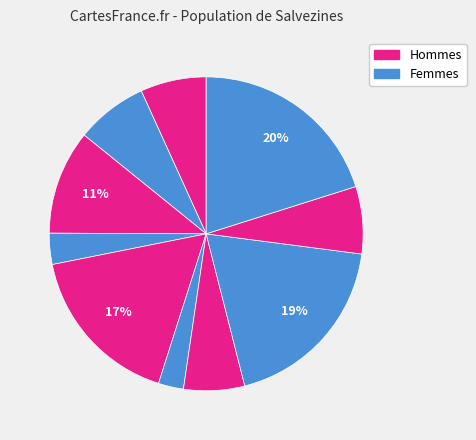

How many slices are in this pie chart?

10